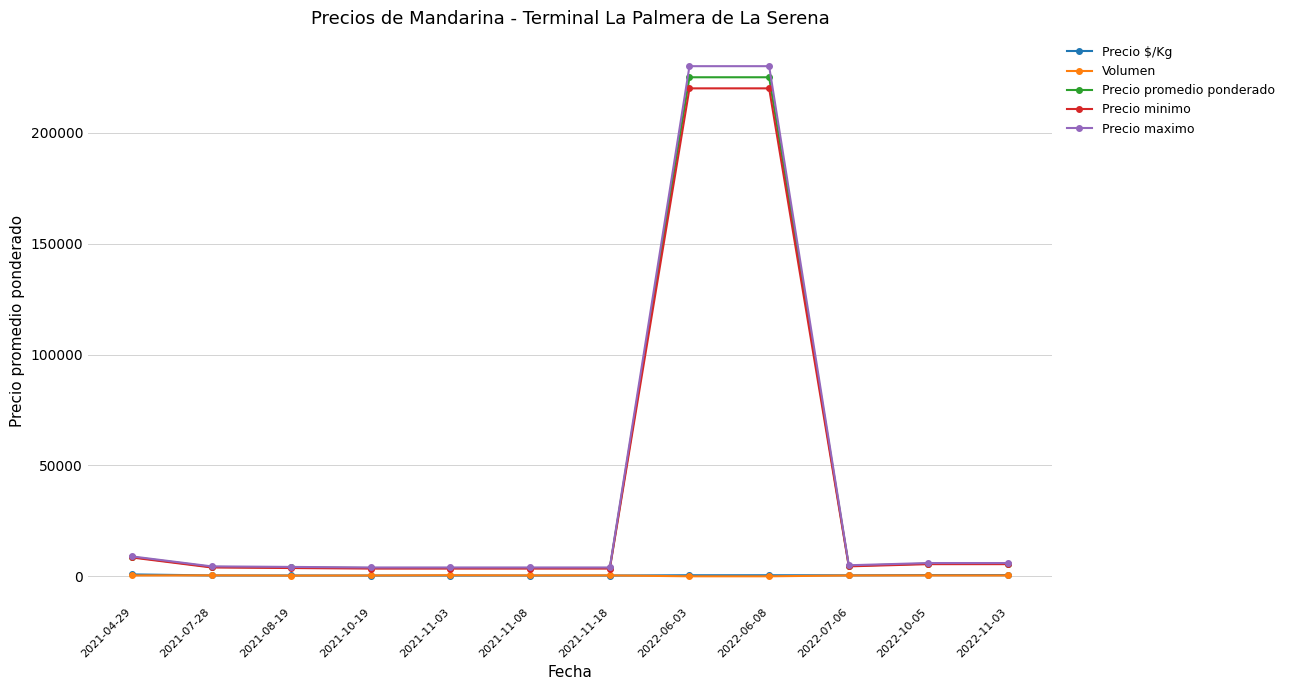

What is the difference between the second highest and minimum values in the Precio $/Kg series?

200.0